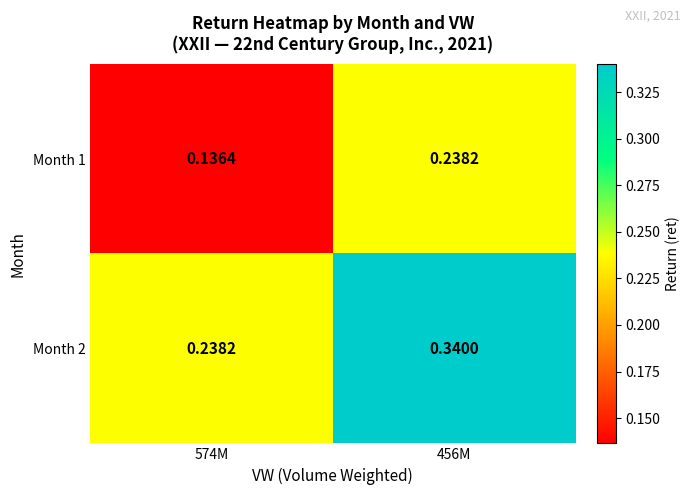

Is the value of Month 2 at 456M greater than the value of Month 1 at 574M?

Yes